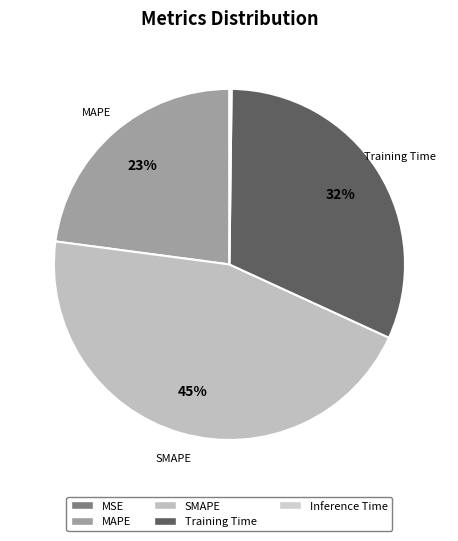

Which category has the smallest portion of the pie?

MSE